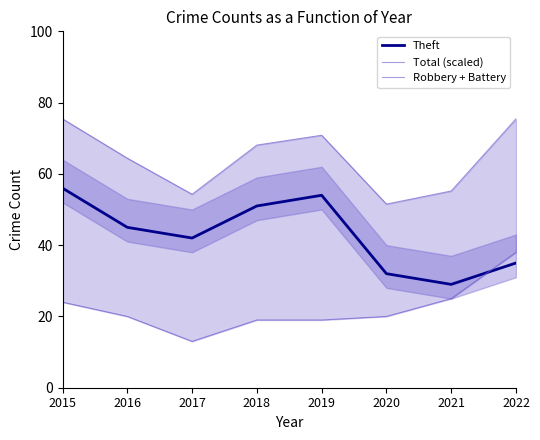

Which category has the highest value in the Robbery + Battery series?

2022